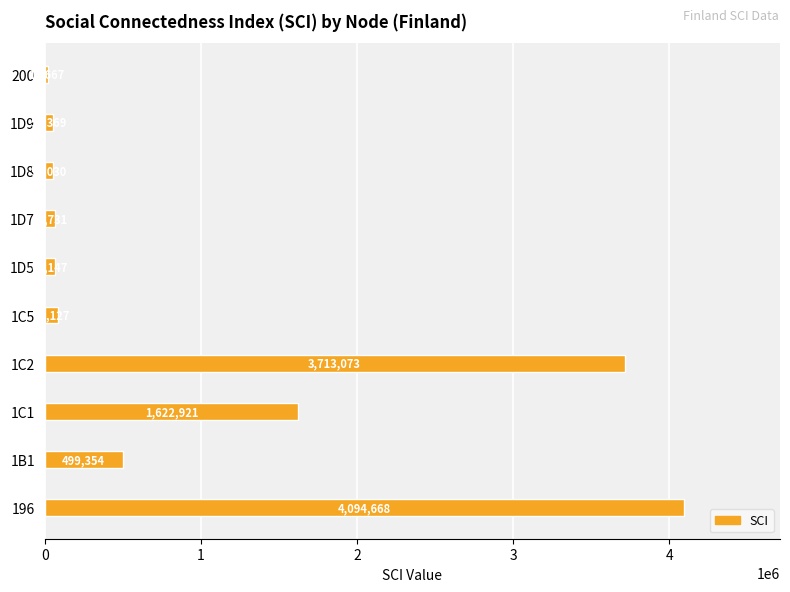

Which has a higher value, 200 or 1D9?

1D9